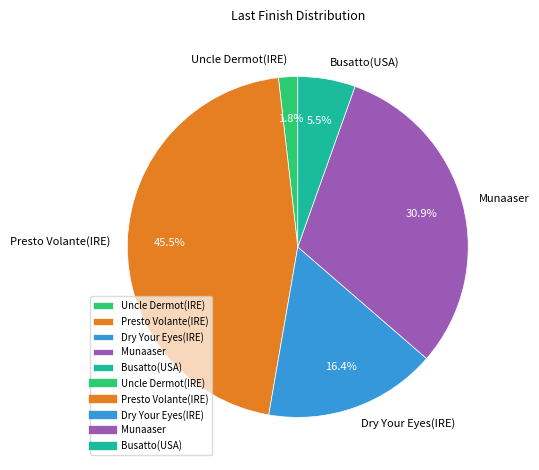

How many slices are in this pie chart?

5